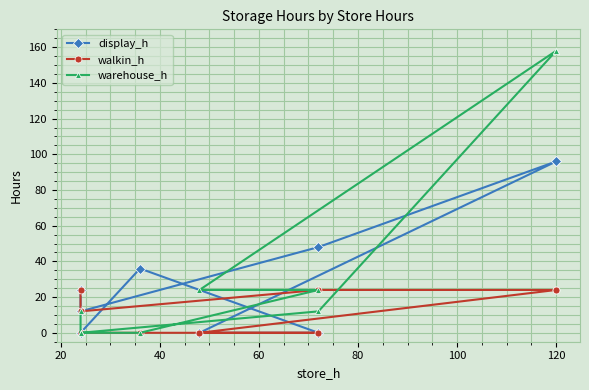

Which series changed the most between 80 and 100?

warehouse_h